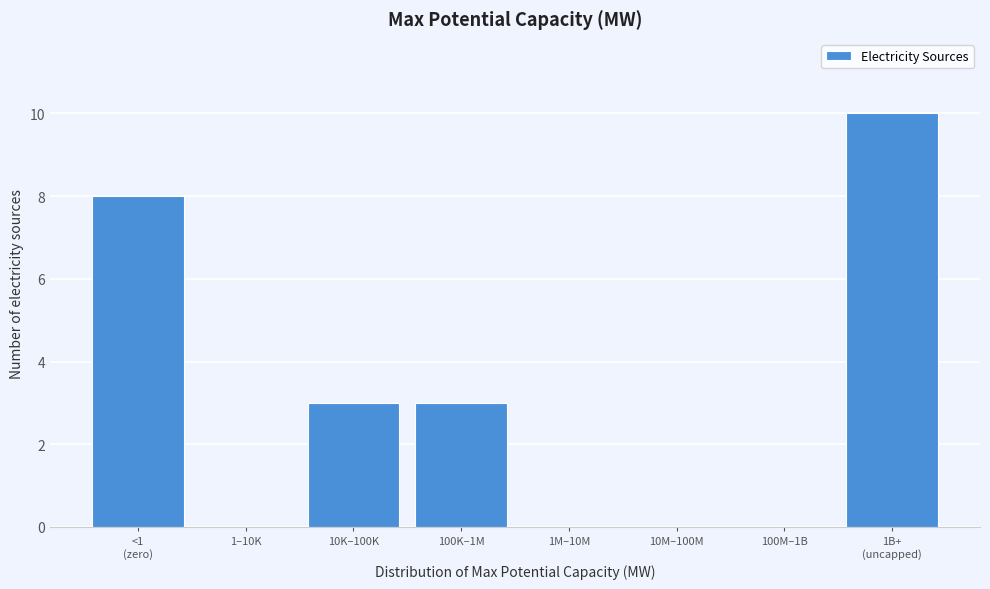

What is the sum of all values?

24